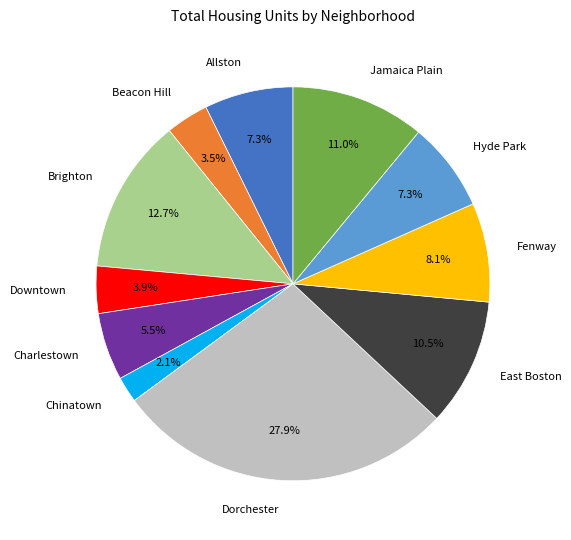

How many slices are in this pie chart?

11